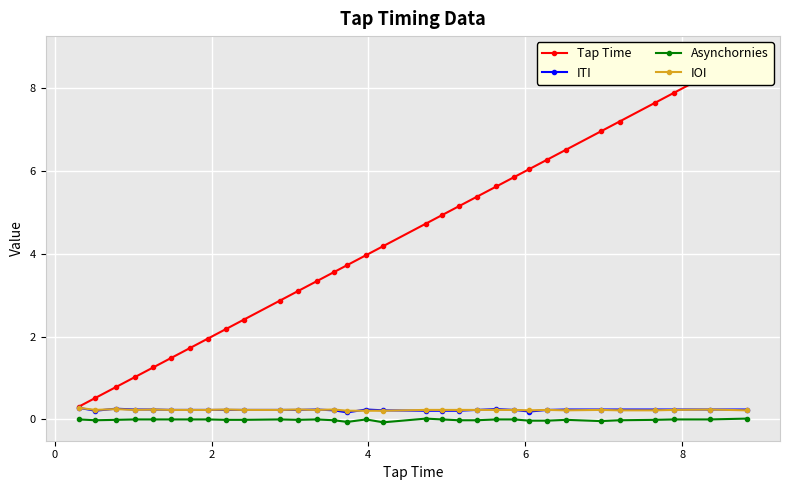

What is the highest value of the ITI series?

0.3